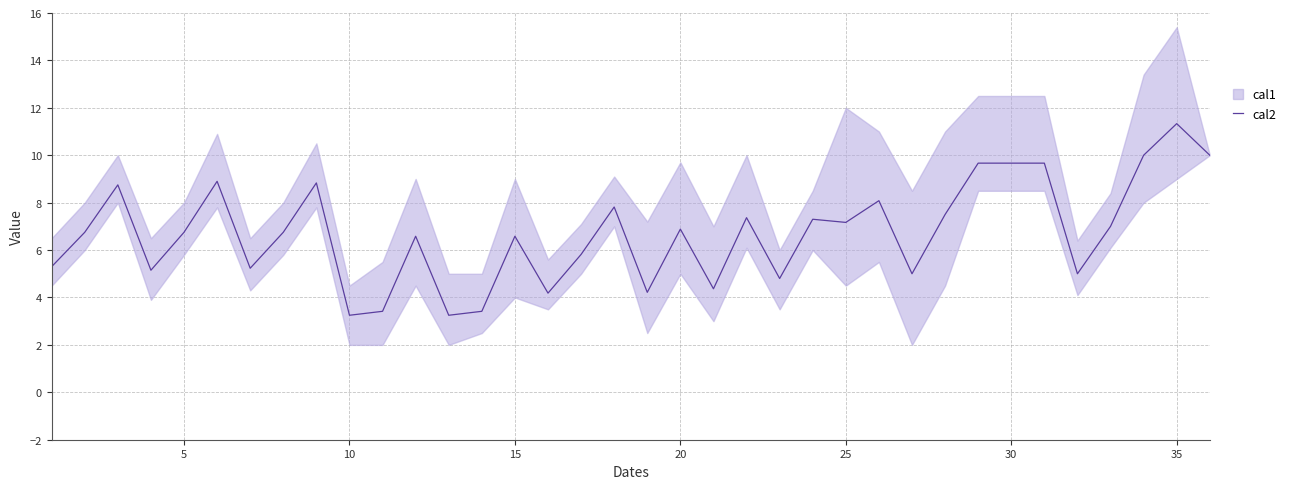

Which category has the highest value in the cal2 series?

35